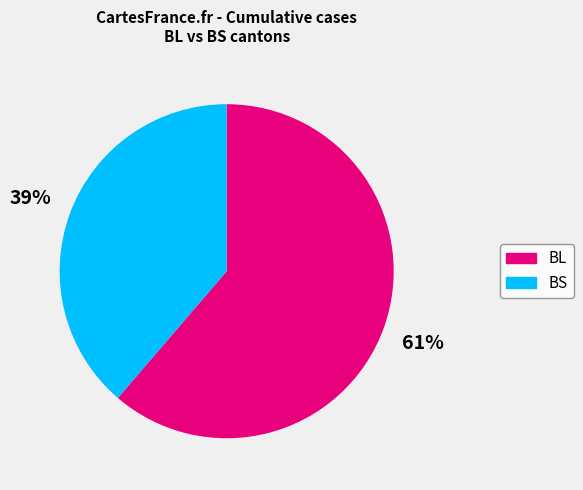

Is the sum of BS and BL greater than half?

Yes